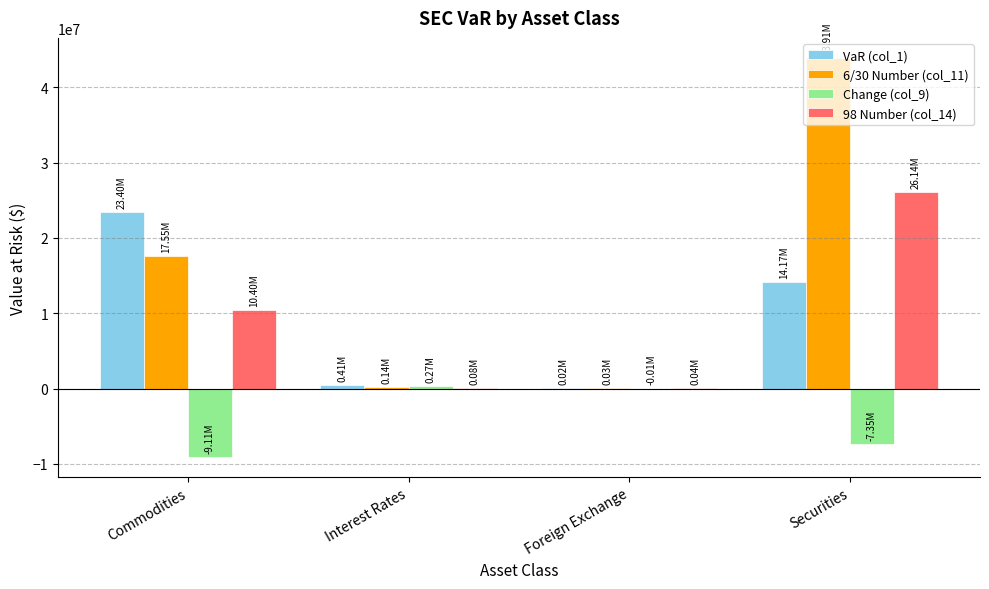

At which category does the chart reach its peak across all series?

Securities